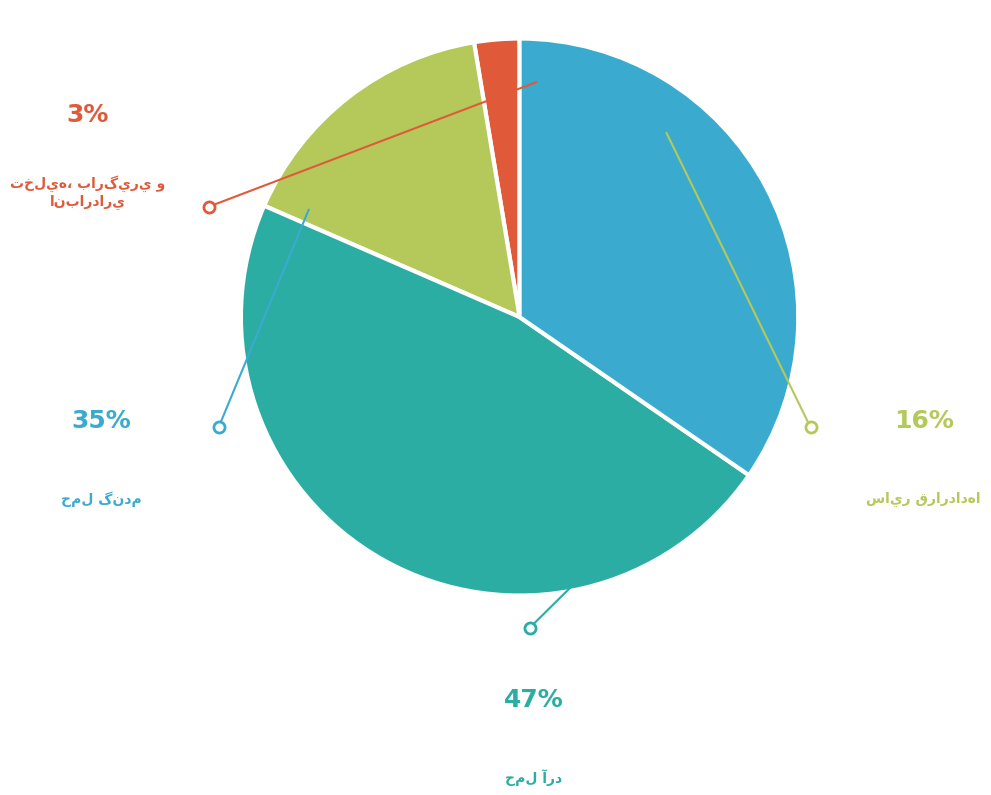

Is there a majority slice in this chart?

No